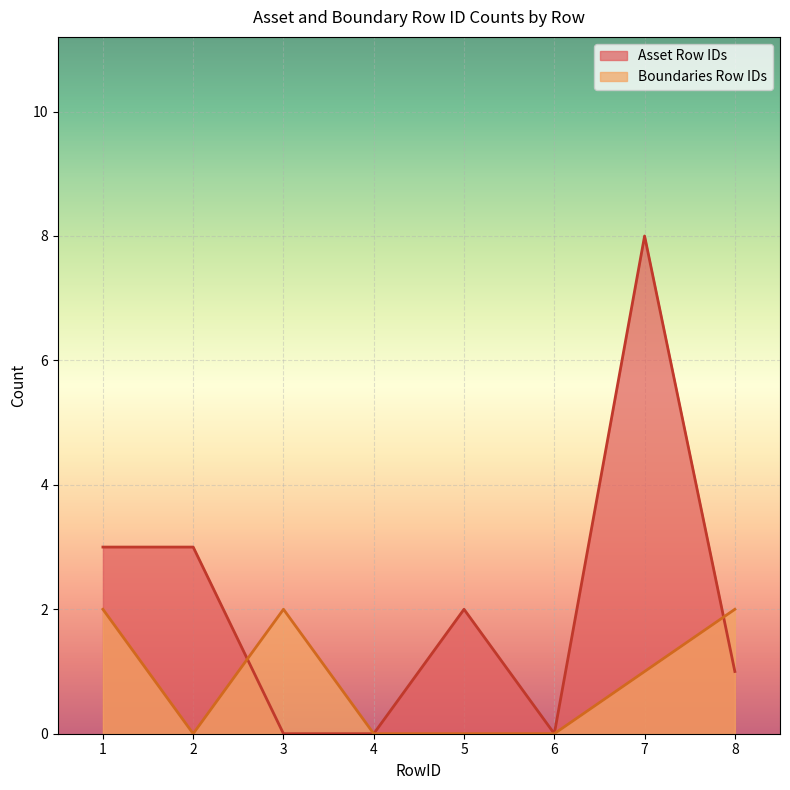

Reading left to right, extract all data points from this chart.

Asset Row IDs: 1=3	2=3	3=0	4=0	5=2	6=0	7=8	8=1
Boundaries Row IDs: 1=2	2=0	3=2	4=0	5=0	6=0	7=1	8=2